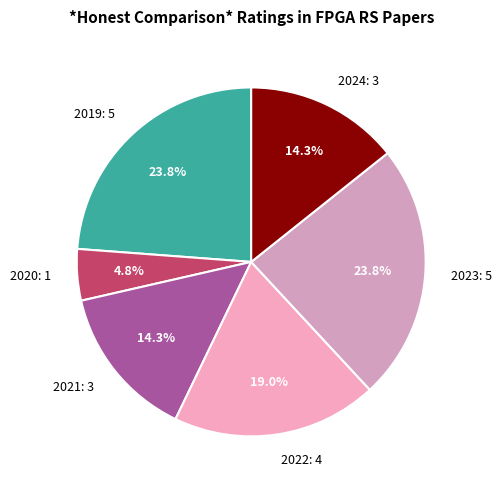

How many segments does this pie chart have?

6